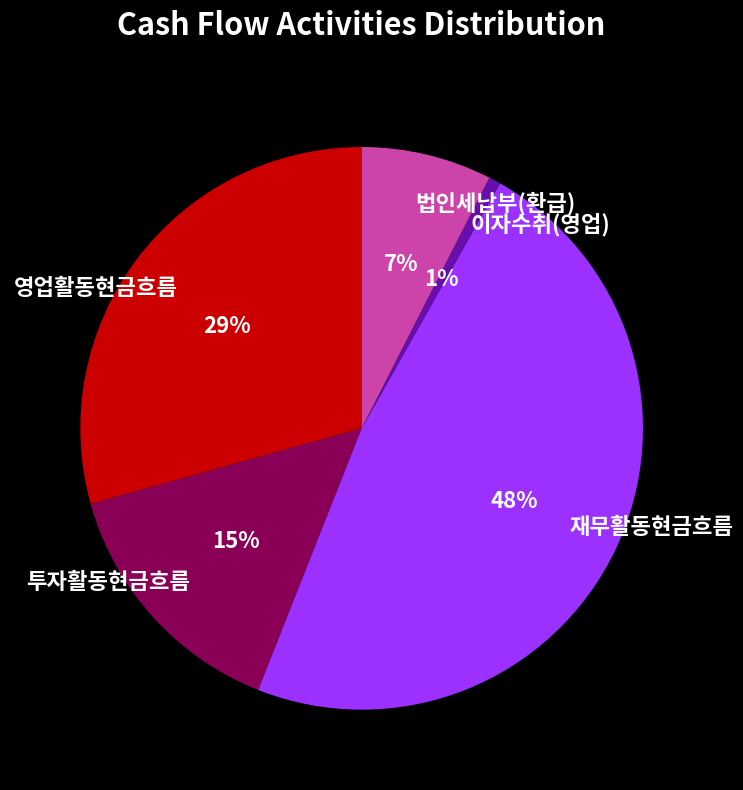

Between 이자수취(영업) and 재무활동현금흐름, which is larger?

재무활동현금흐름